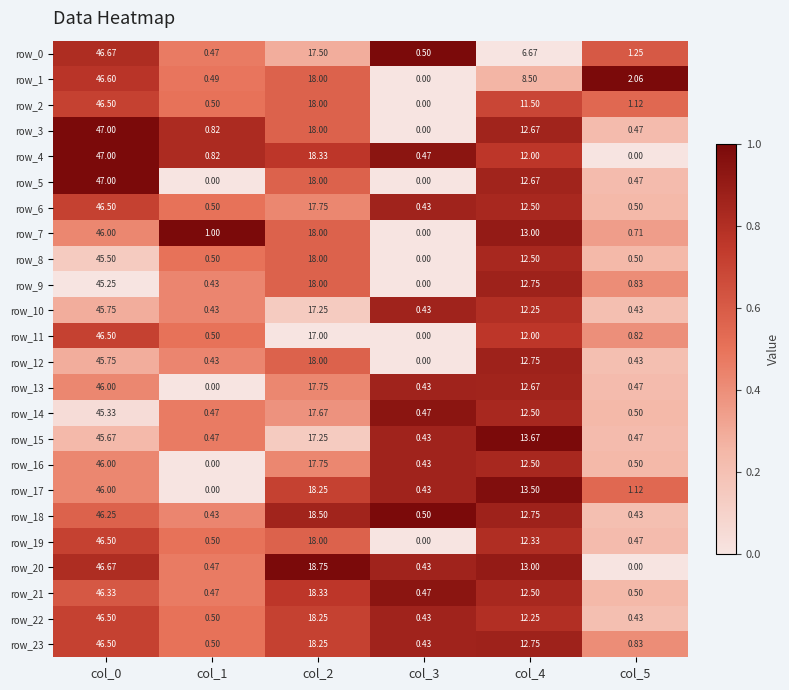

At how many categories does at least one series exceed 0?

6